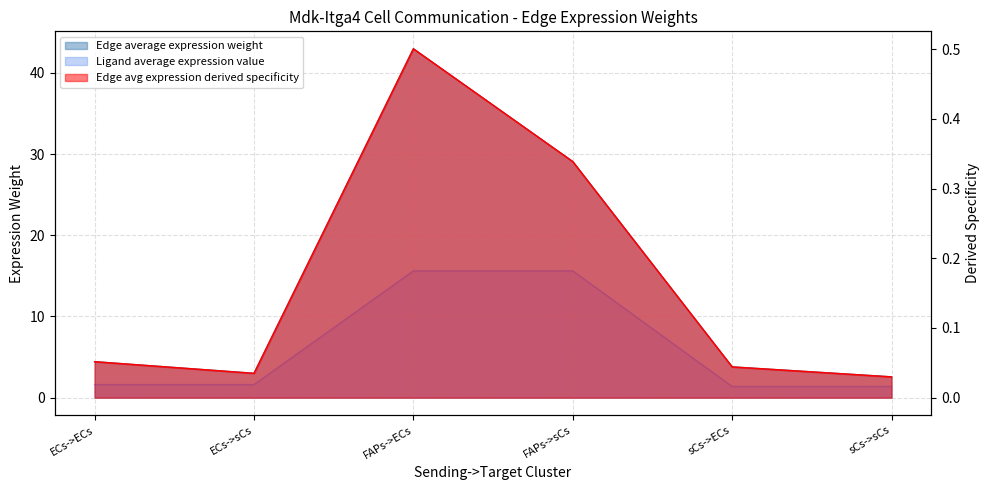

True or false: Edge total expression weight has a value of 2.6 at sCs->sCs.

True